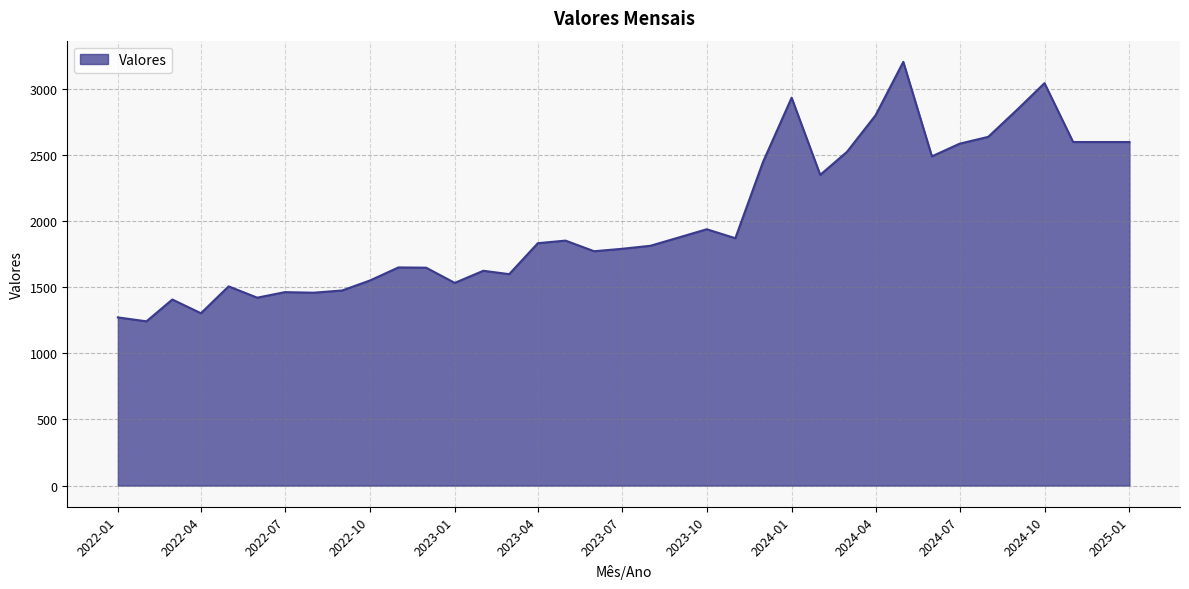

What is the difference between the maximum and minimum values?

1963.9